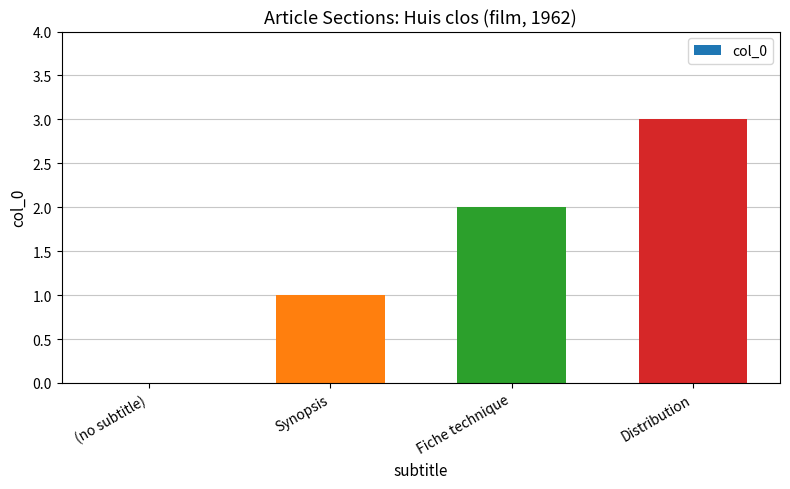

Is it true that the value at (no subtitle) is 1?

False